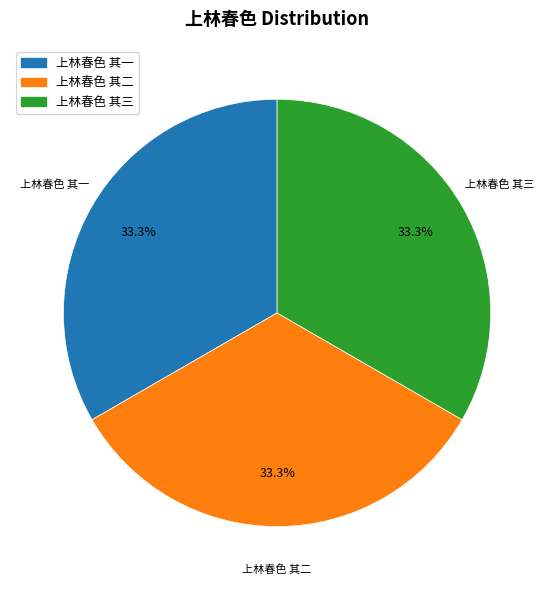

What percentage is the 上林春色 其三 slice, to the nearest percent?

33%